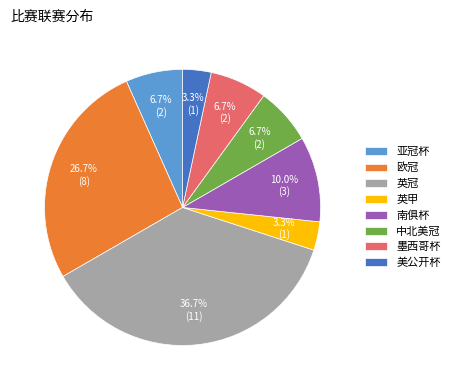

To the nearest percent, what portion does 英冠 represent?

37%